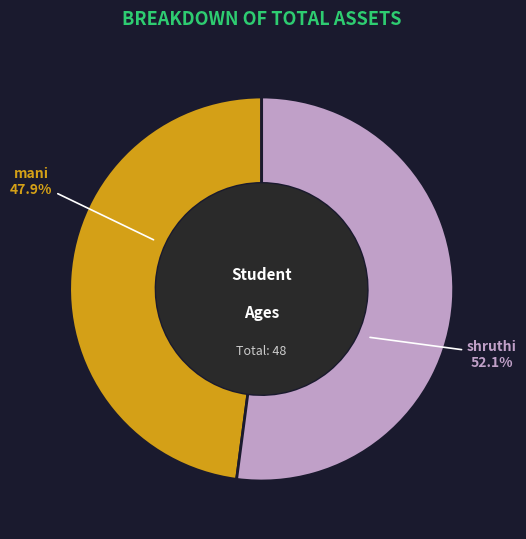

What is the ratio of the value at shruthi to the value at mani?

1.1